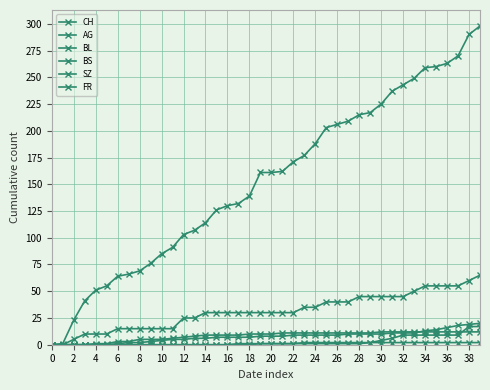

Is this an area chart (filled region under the line)?

No